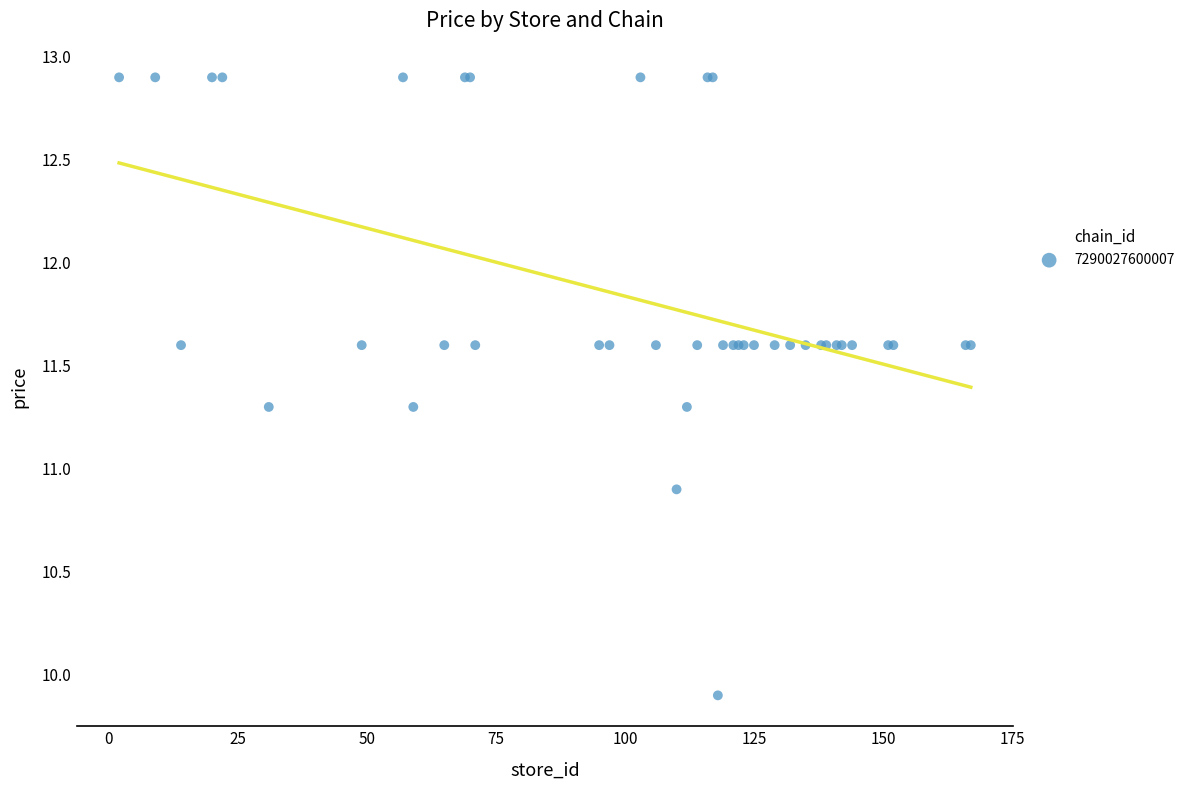

What Y value in the scatter plot is closest to 11?

10.9